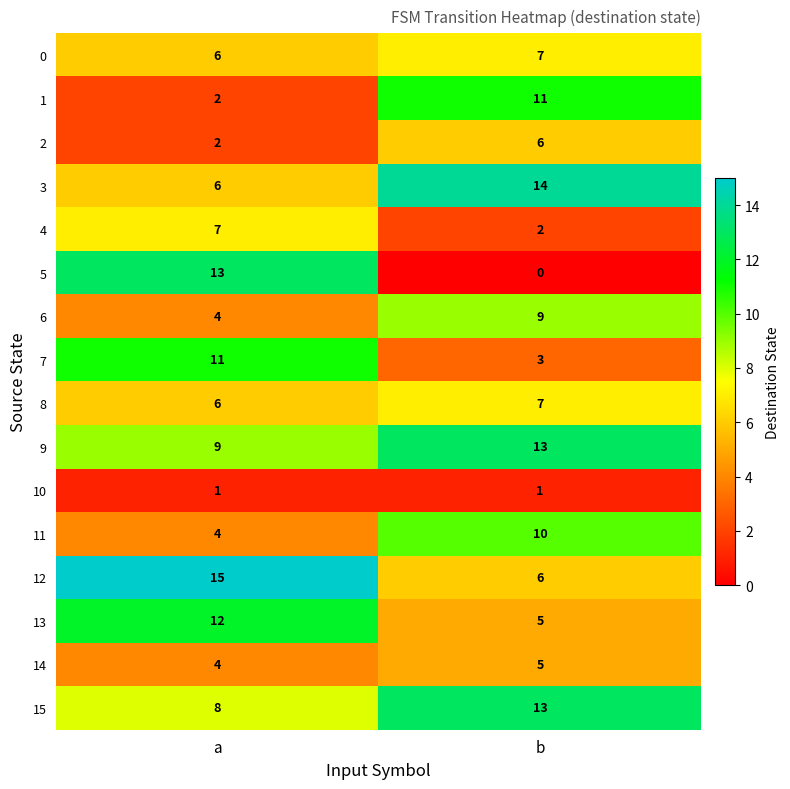

What is the difference between the 9 values at a and b?

4